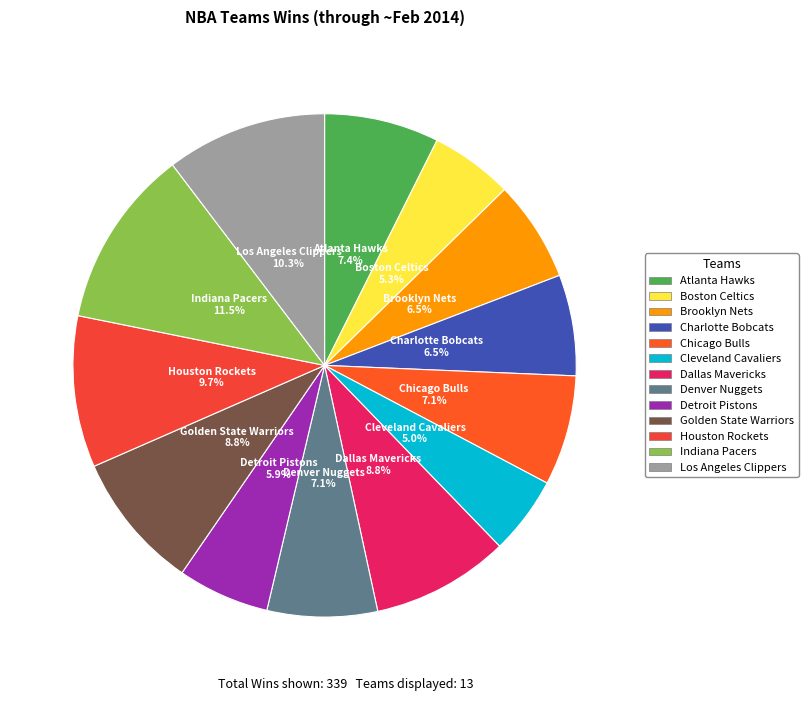

What percentage is the Cleveland Cavaliers slice, to the nearest percent?

5%